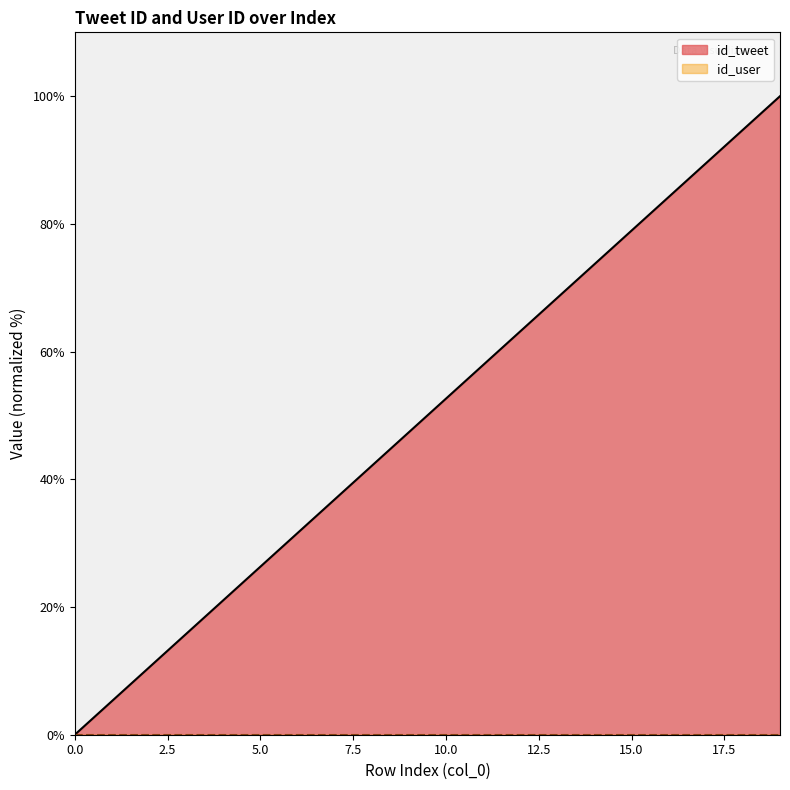

Rank the categories by value from highest to lowest.

19, 18, 17, 16, 15, 14, 13, 12, 11, 10, 9, 8, 7, 6, 5, 4, 3, 2, 1, 0